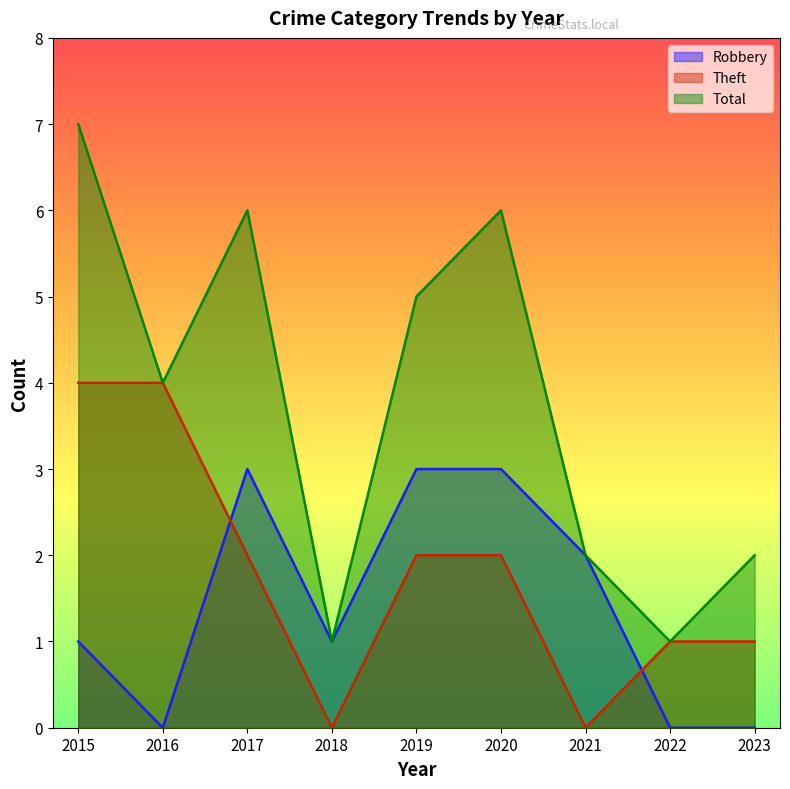

Which series changed the most between 2017 and 2021?

Total